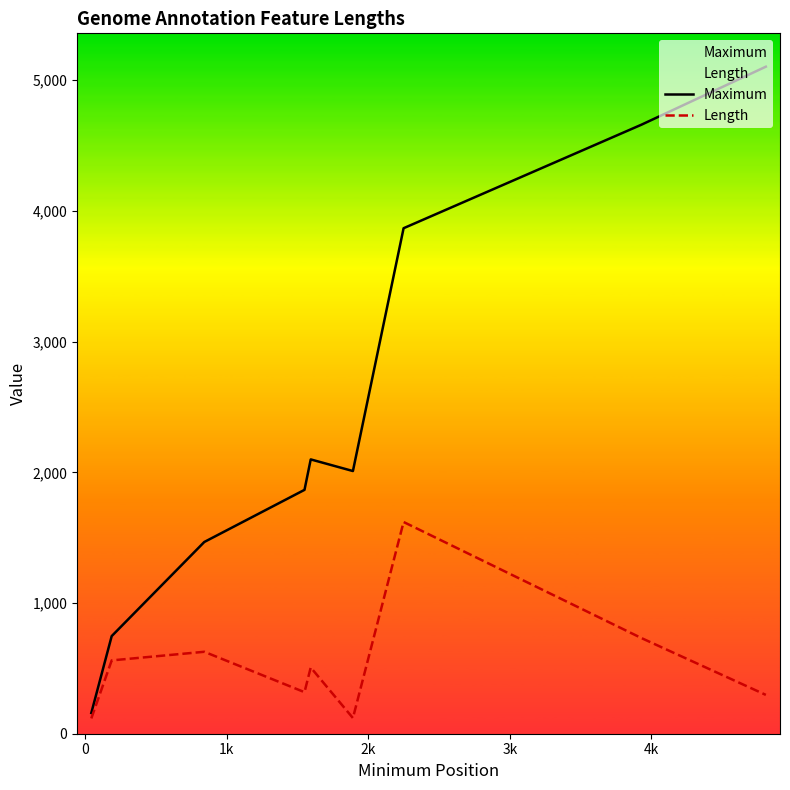

List the series in order of their peak value, lowest first.

Length, Maximum